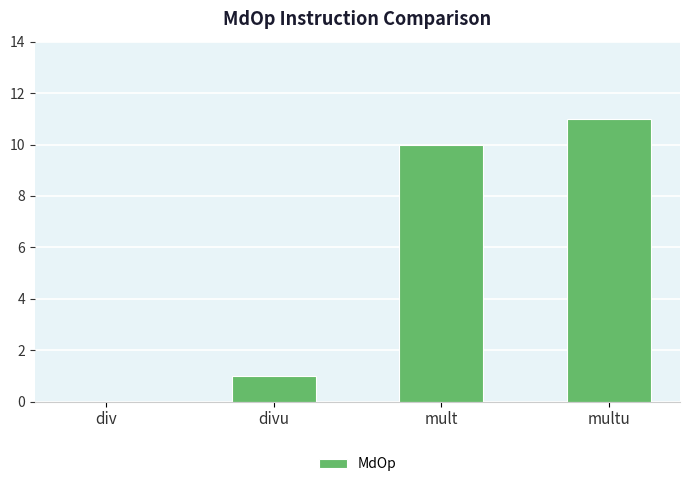

How many values are above zero?

3